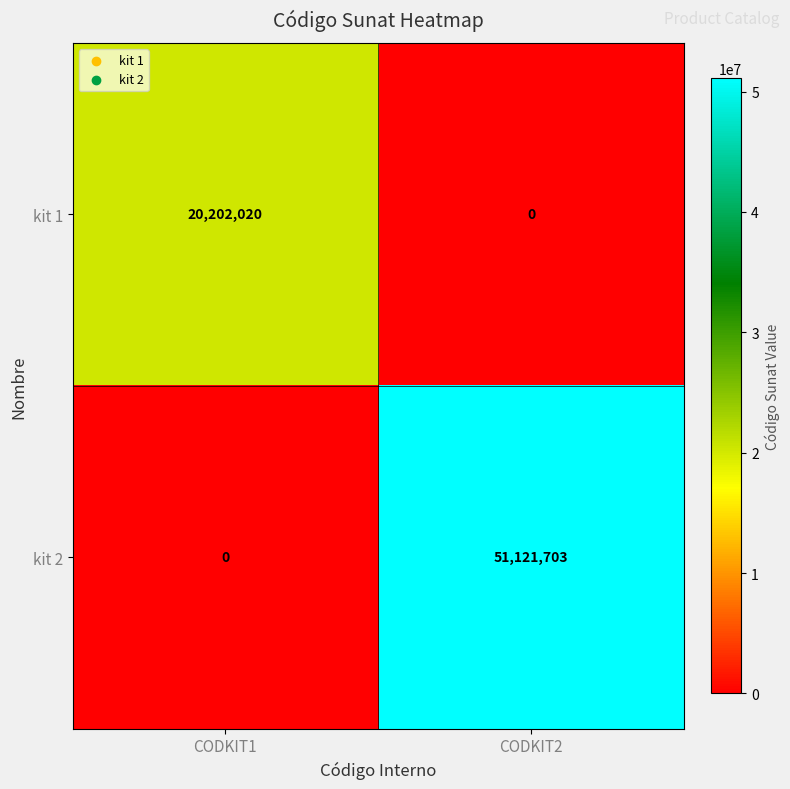

Which series has the largest range (max minus min)?

kit 2